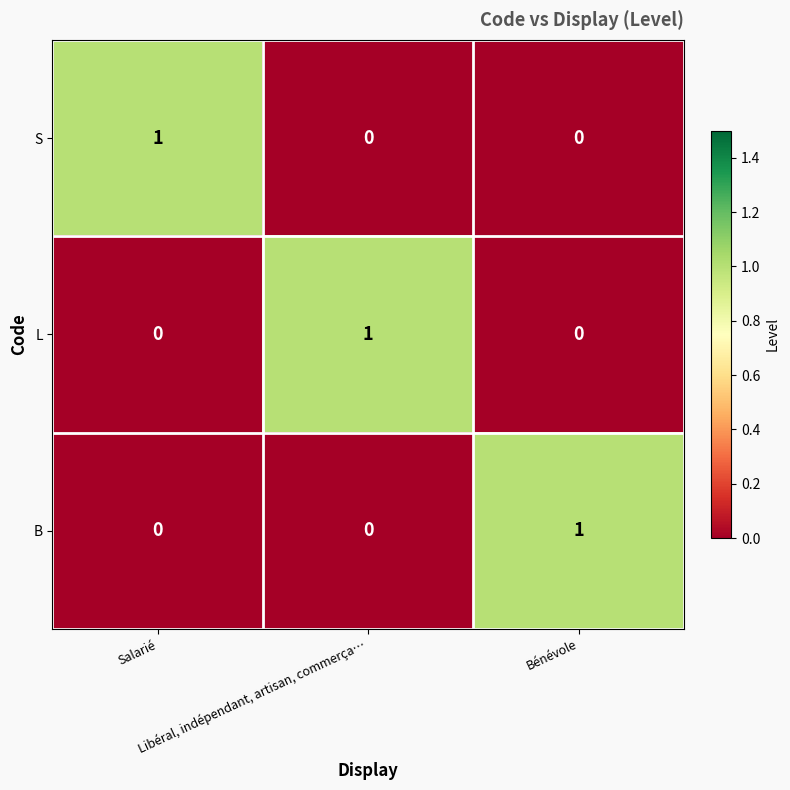

How many B values are between 0 and 1?

3